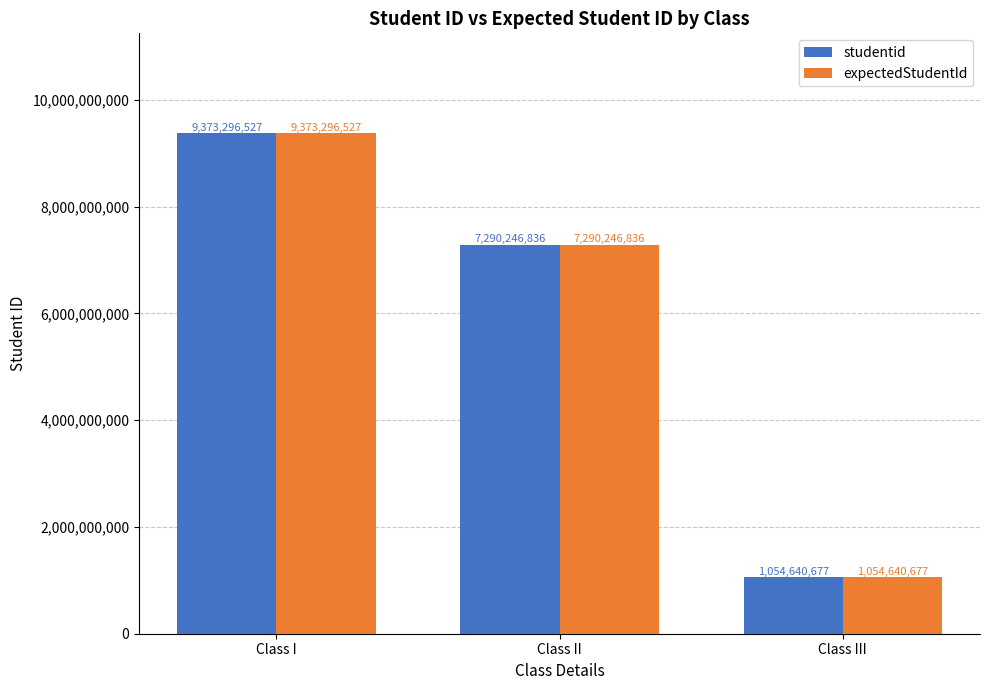

True or false: studentid has a value of 9373296527 at Class I.

True